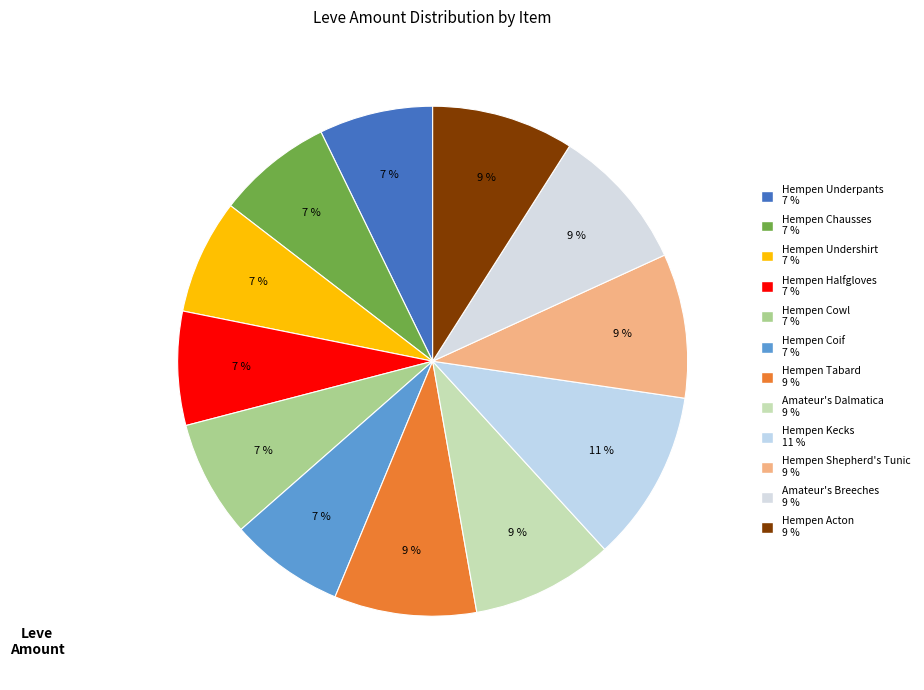

How many segments does this pie chart have?

12